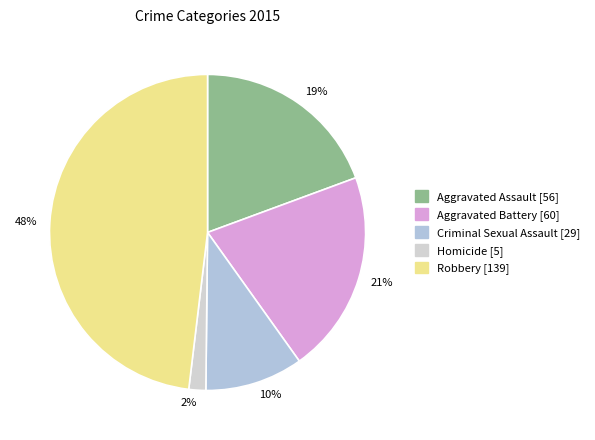

Count the number of slices in the pie.

5